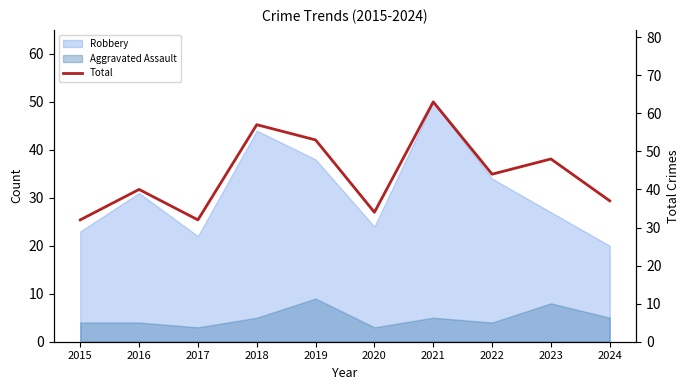

What is the ratio of the value at 2020 to the value at 2018?

0.6